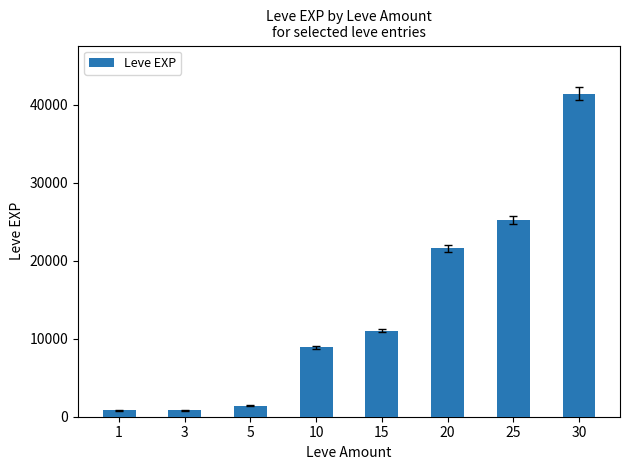

Reading left to right, list all the values displayed in this chart.

1=800	3=800	5=1420	10=8930	15=11040	20=21600	25=25250	30=41410